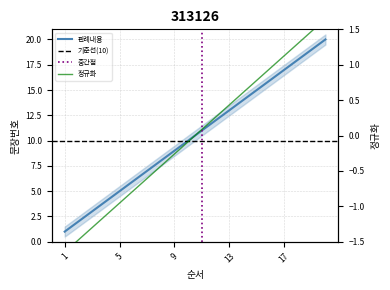

What is the sum of all values?

210